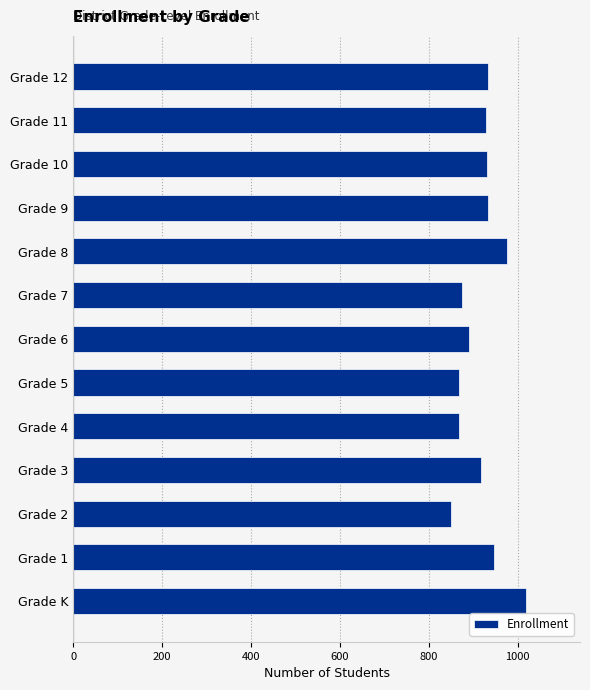

How many values are below 928?

6